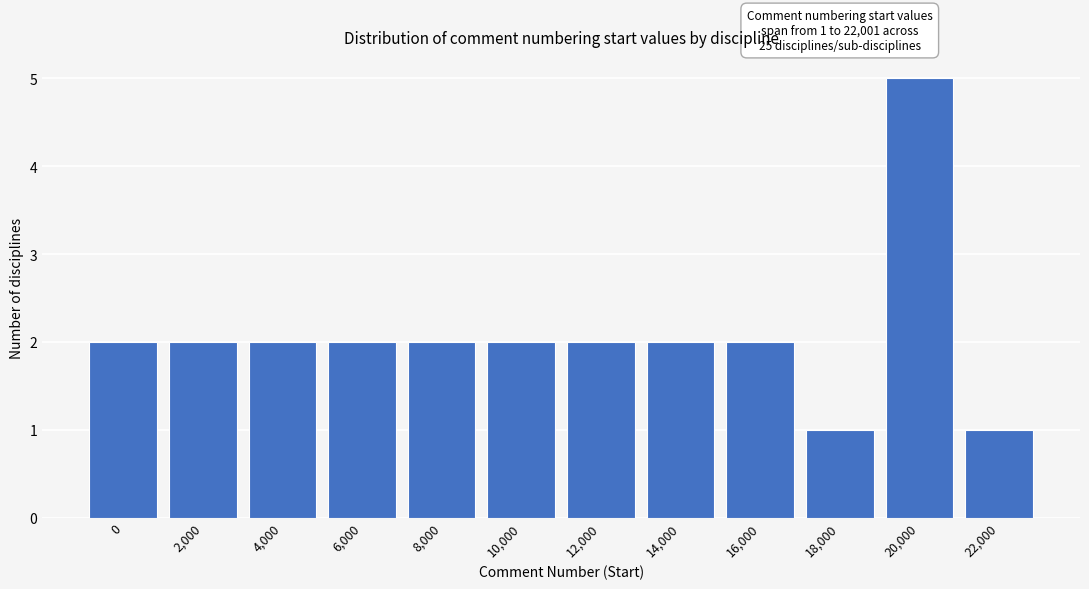

Reading right to left, list all the values displayed in this chart.

1	5	1	2	2	2	2	2	2	2	2	2